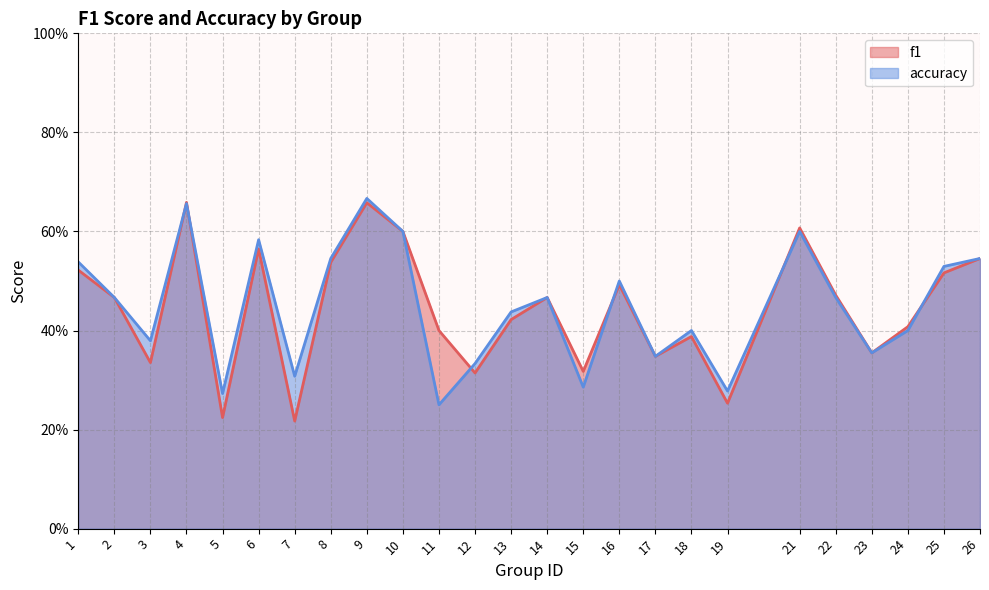

How many lines are shown in the chart?

2